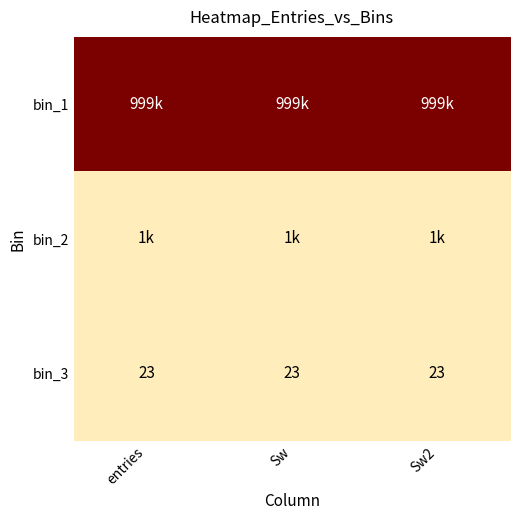

At Sw, list the series in order from largest to smallest.

bin_1, bin_2, bin_3